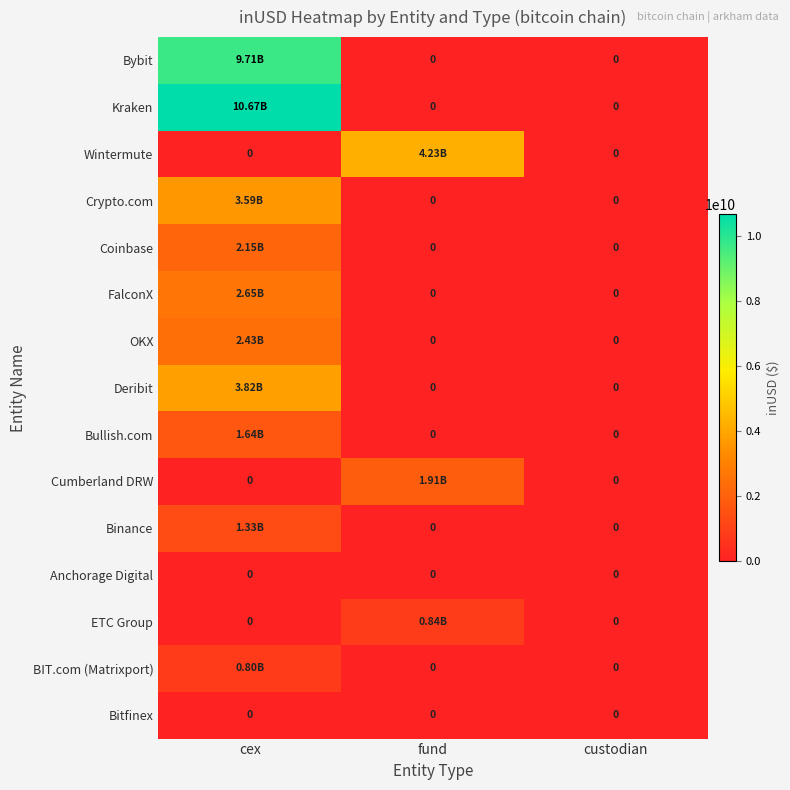

Rank the series by their maximum value, from highest to lowest.

Kraken, Bybit, Wintermute, Deribit, Crypto.com, FalconX, OKX, Coinbase, Cumberland DRW, Bullish.com, Binance, ETC Group, BIT.com (Matrixport), Anchorage Digital, Bitfinex